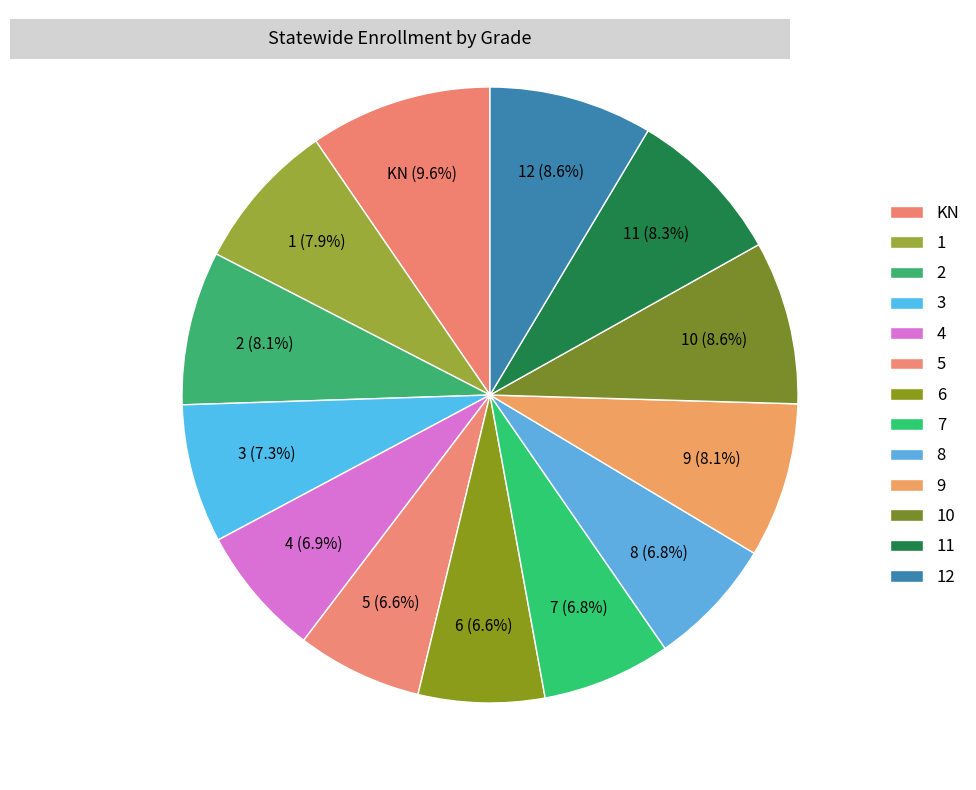

What percentage is the 2 slice, to the nearest percent?

8%